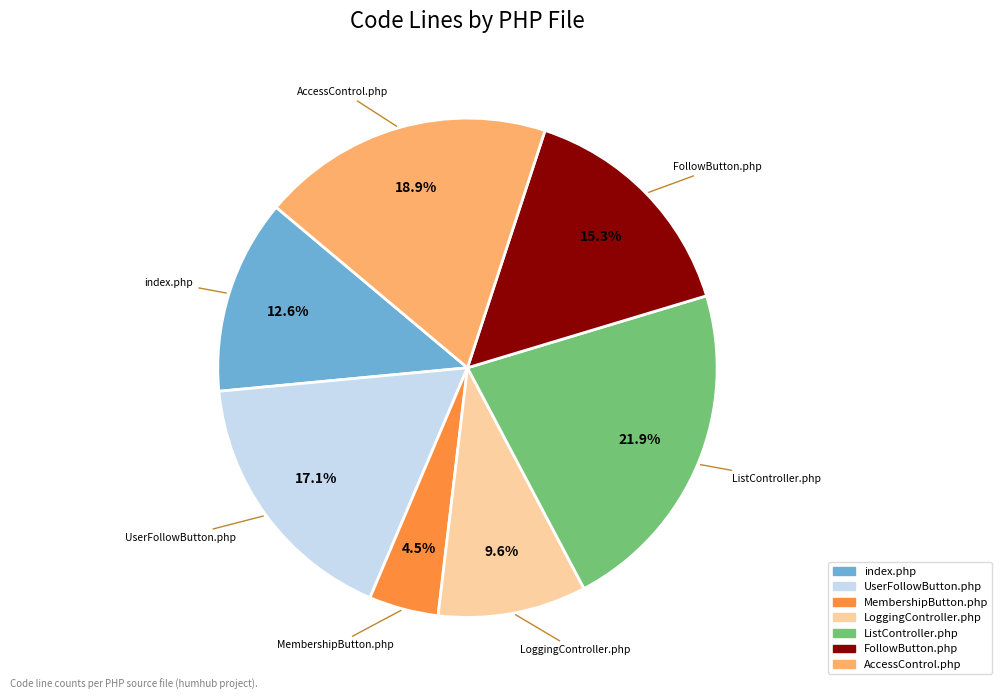

What percentage is the LoggingController.php slice, to the nearest percent?

10%